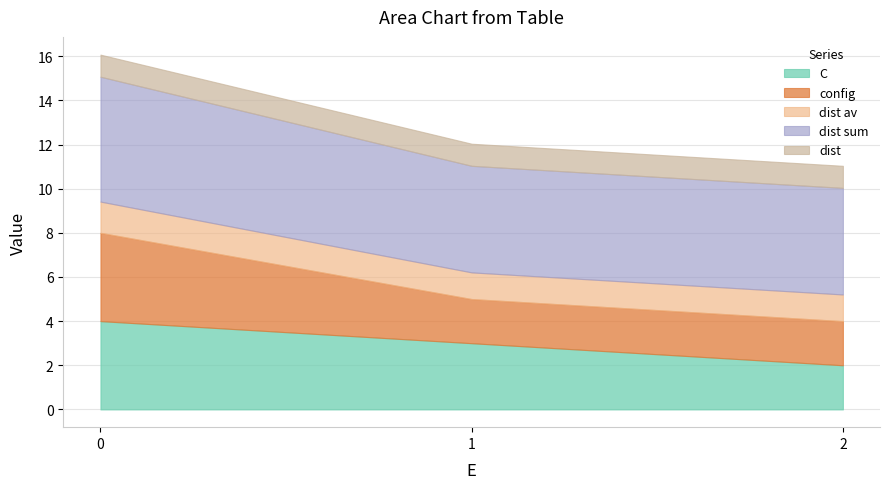

What is the total value across all series at 0?

16.1